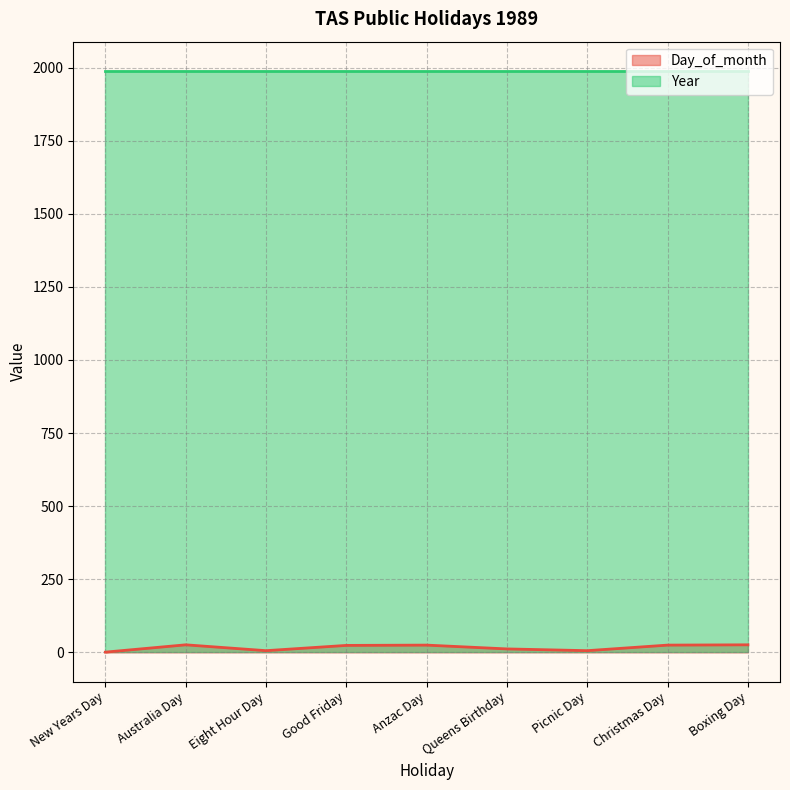

What is the change in value from New Years Day to Australia Day?

+25